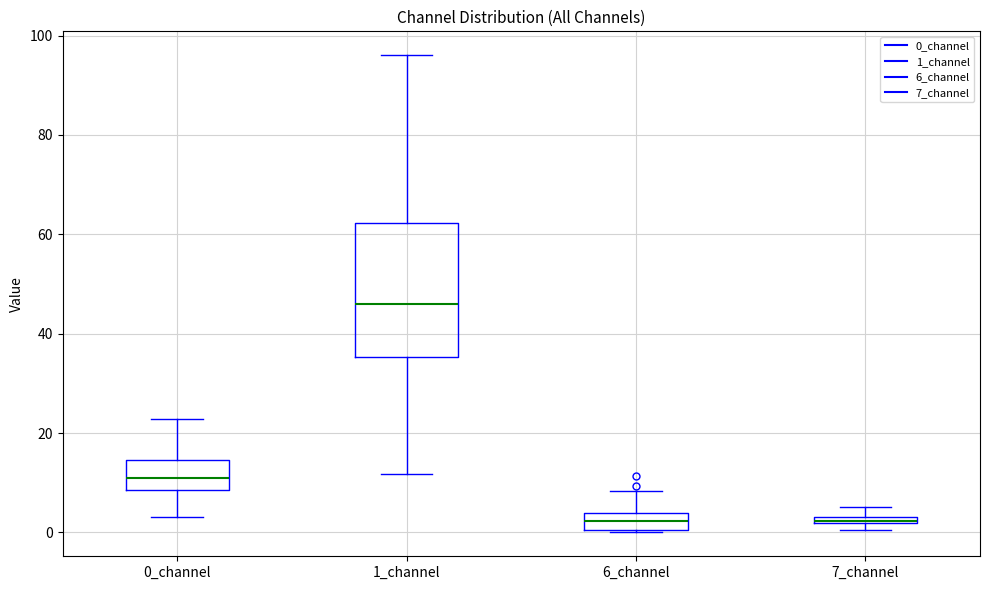

Comparing the boxes themselves (not the whiskers), which one is the tallest?

1_channel